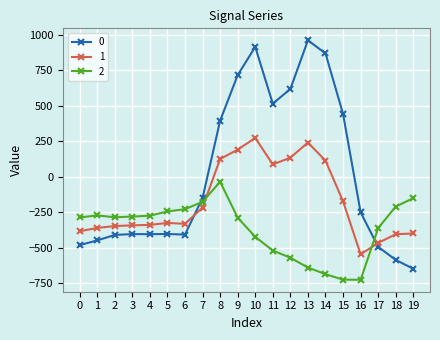

Which series ends up on top after the final intersection of 0 and 2?

2